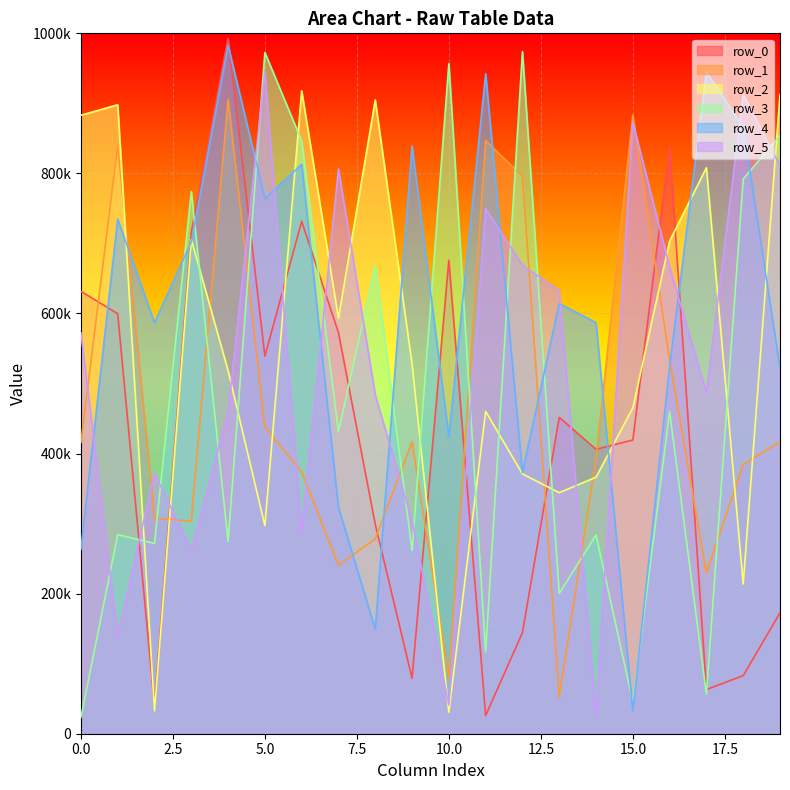

Which has a higher value, 14 or 3?

3